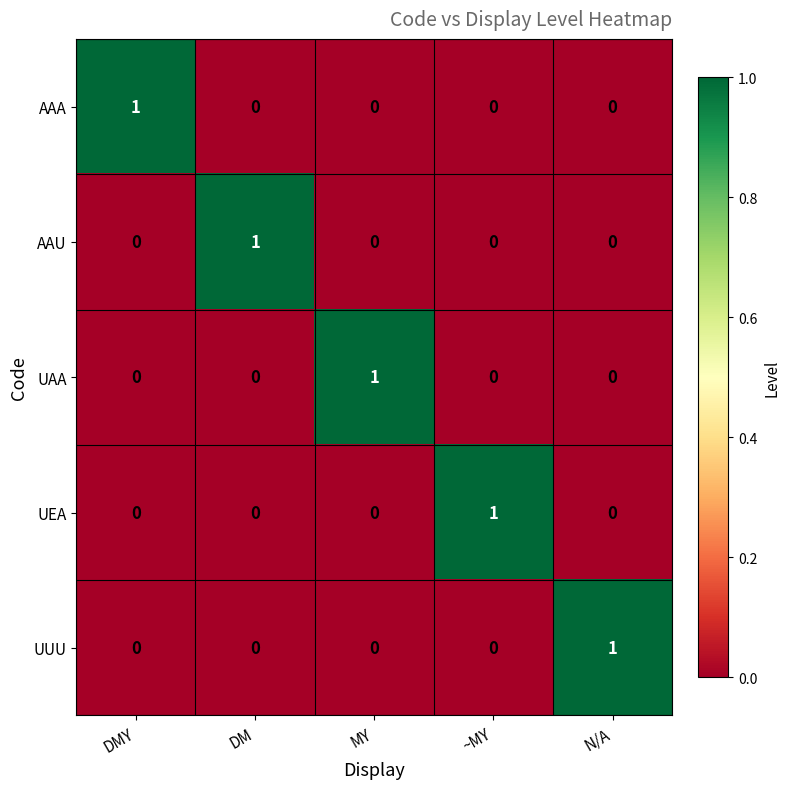

How many UAA values are between 0 and 1?

5